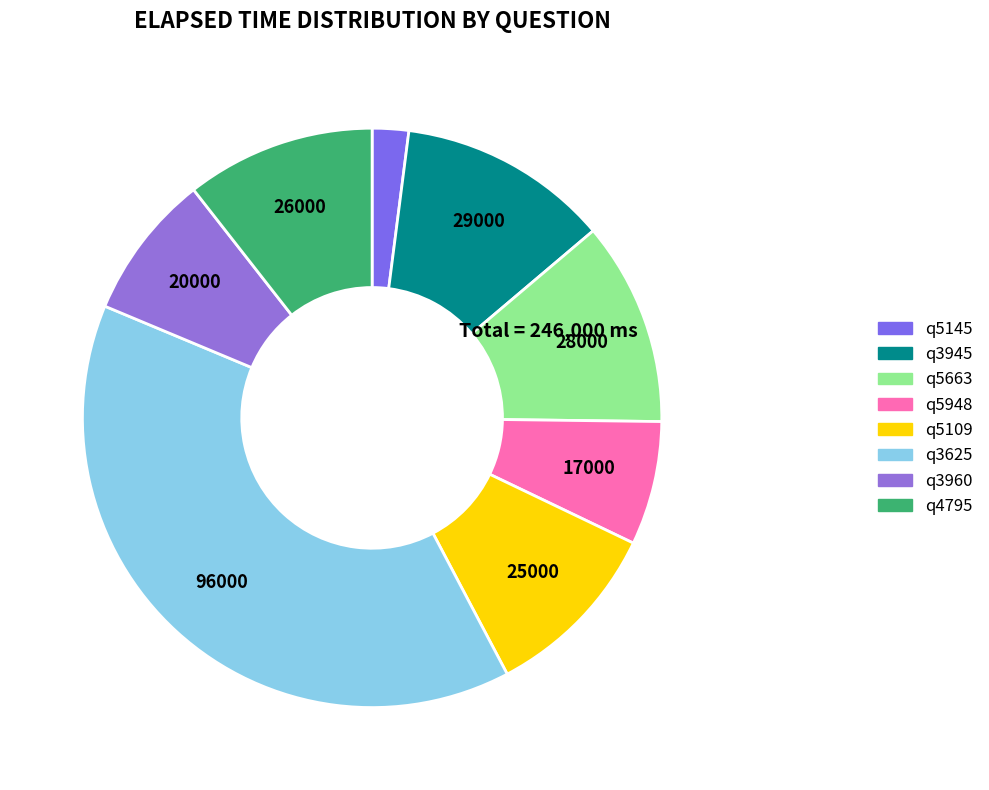

Is it true that q5948 is 7% of the pie?

True